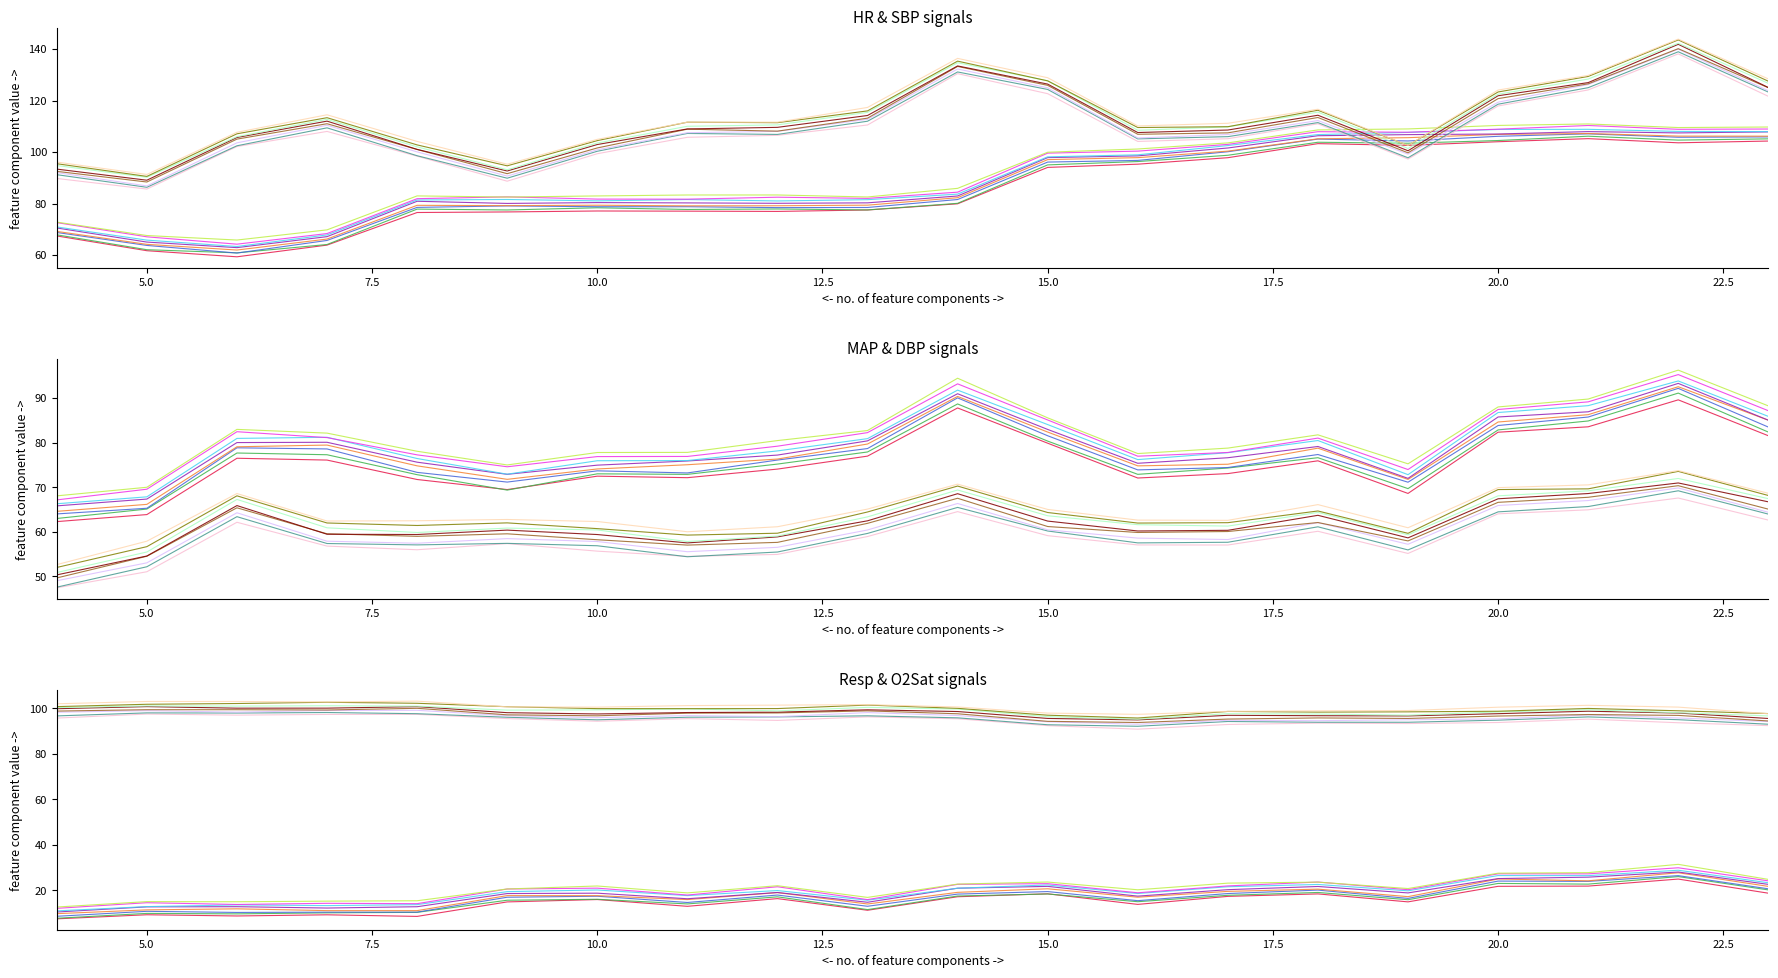

How many data points in DBP are above 60?

12